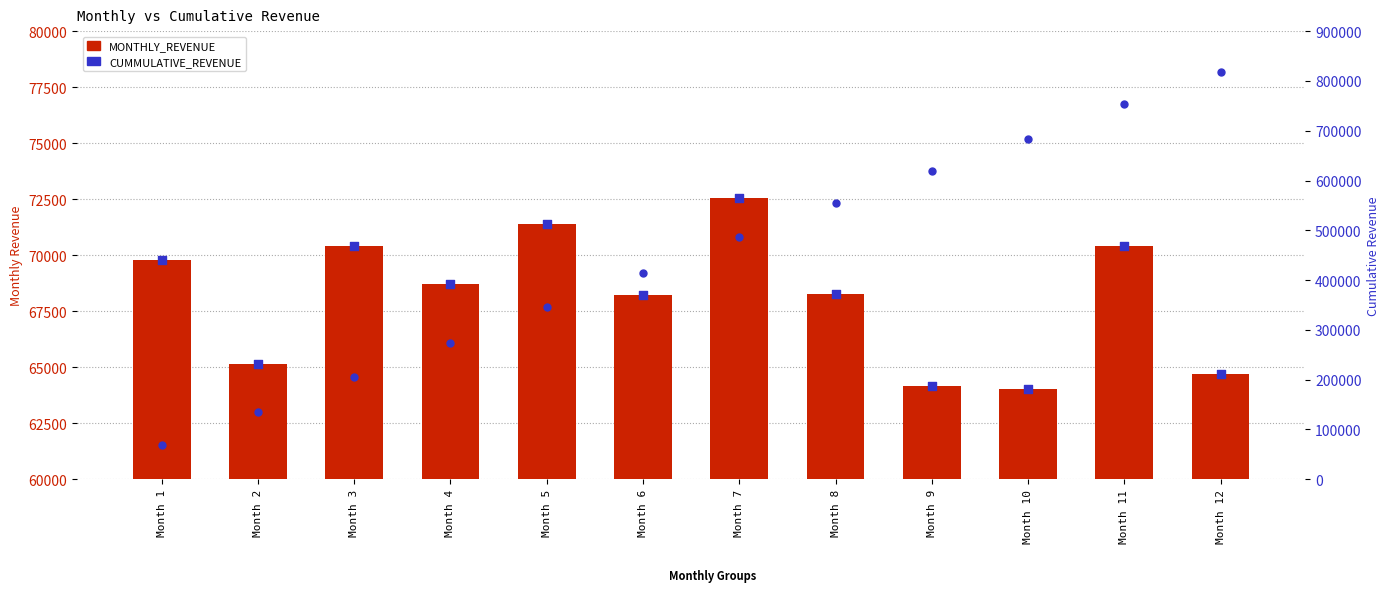

What are all the series names shown in the legend?

MONTHLY_REVENUE, CUMMULATIVE_REVENUE